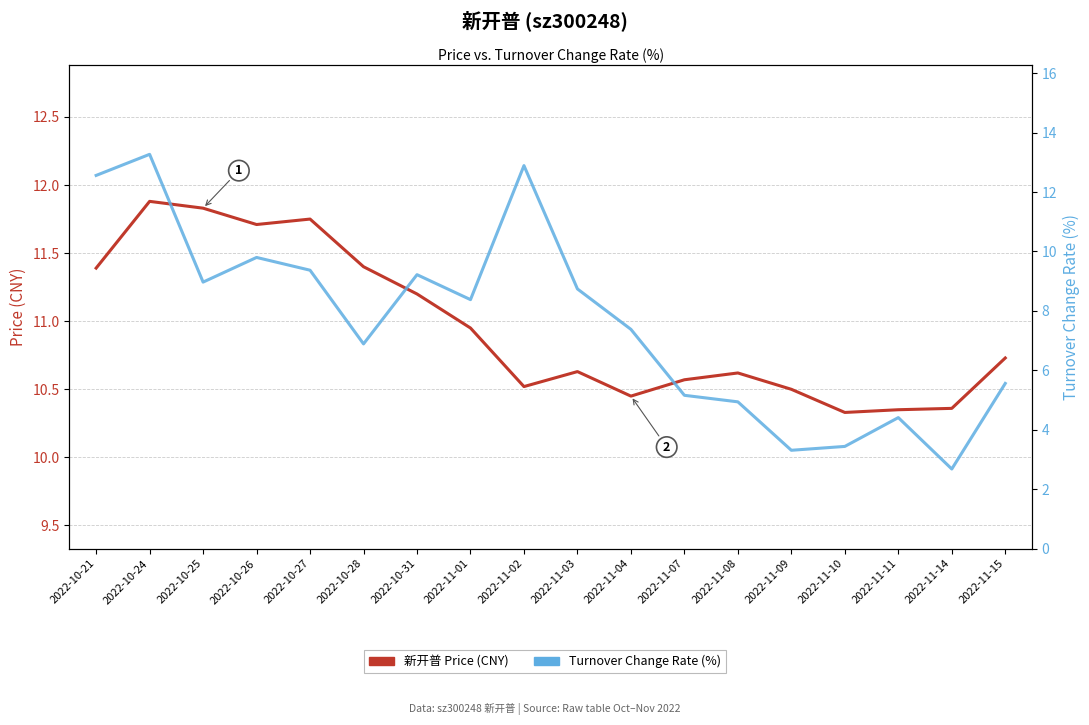

At how many categories does at least one series exceed 4?

18